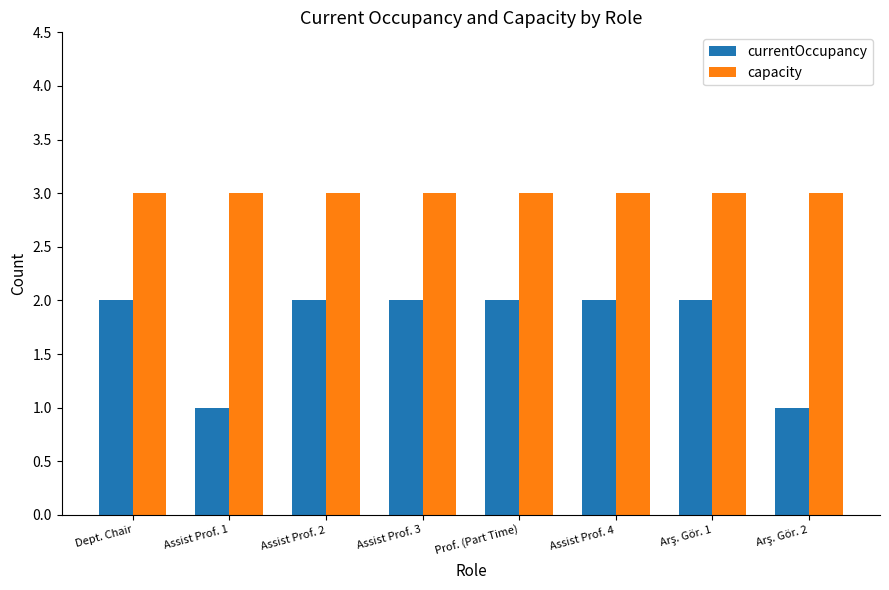

What value does the currentOccupancy series have at Assist Prof. 2?

2